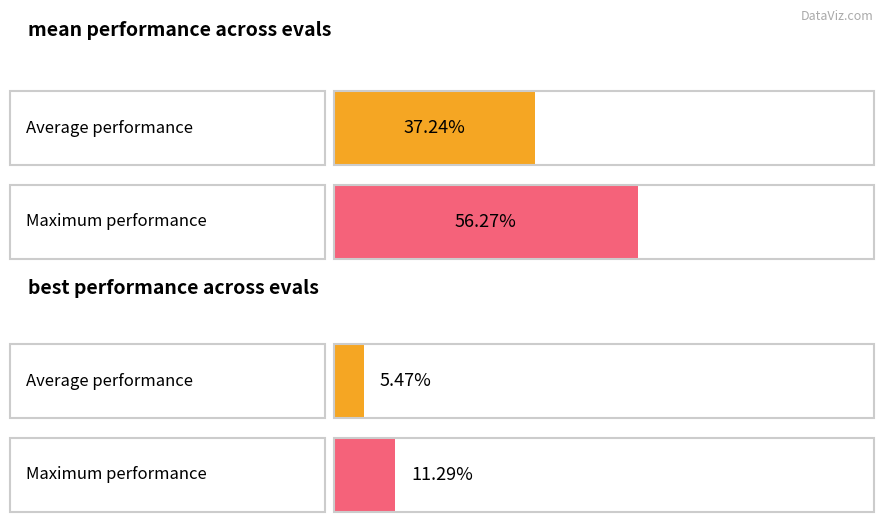

True or false: mean has a value of 2.0 at 126.

False